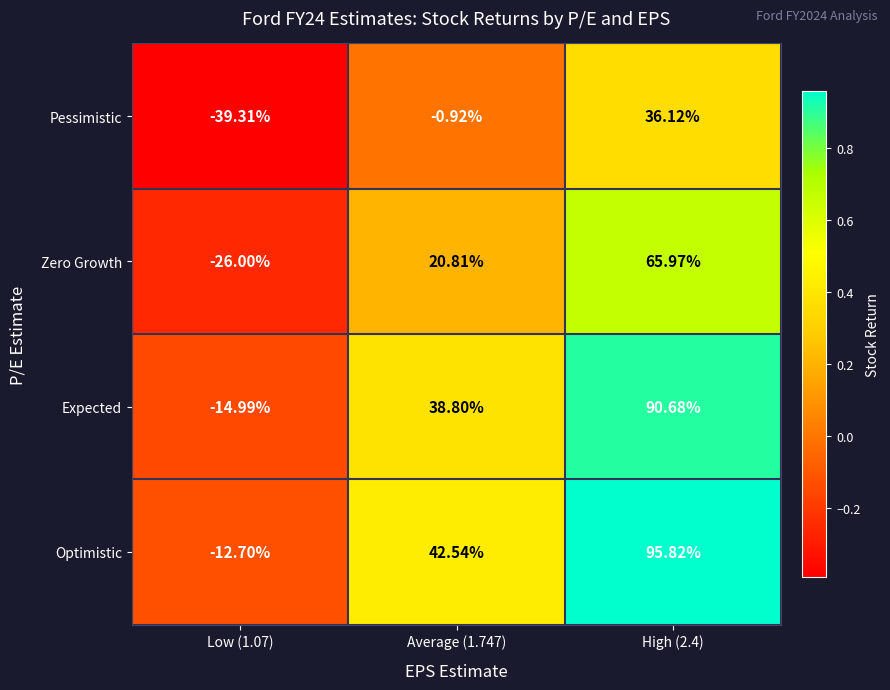

Rank the series at Average (1.747) from lowest to highest value.

Pessimistic, Zero Growth, Expected, Optimistic